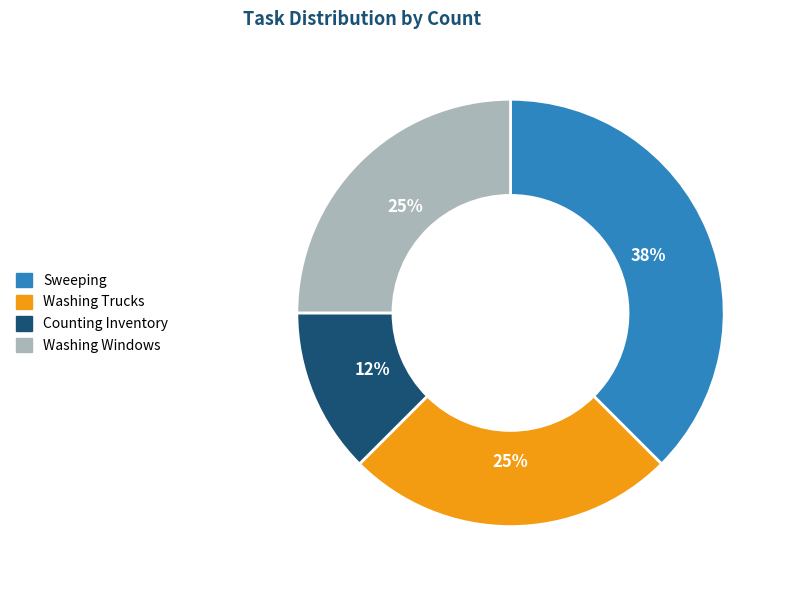

Do Washing Trucks and Counting Inventory together represent more than half of the pie?

No